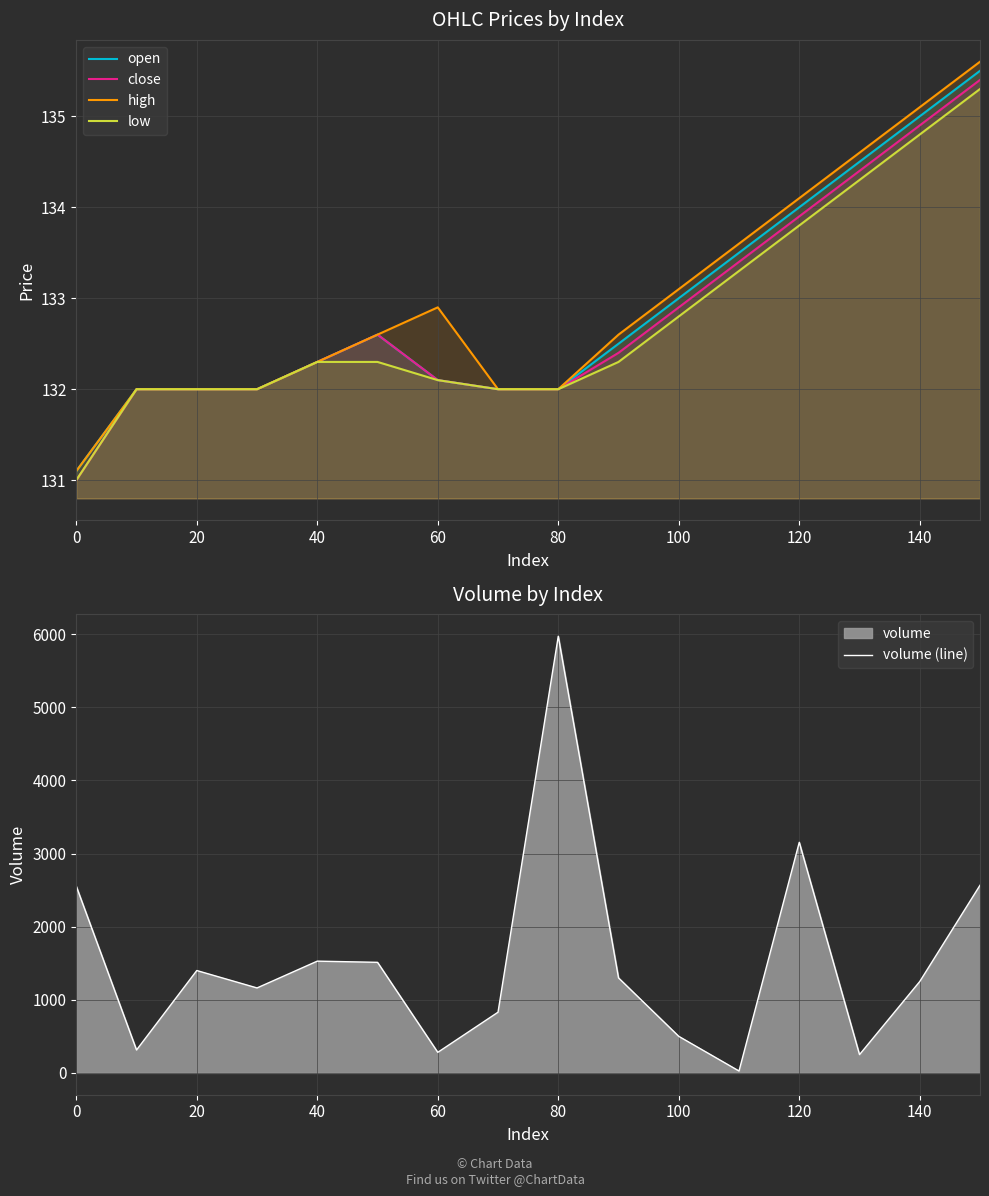

The value of high at 80 is 132.0. True or false?

True